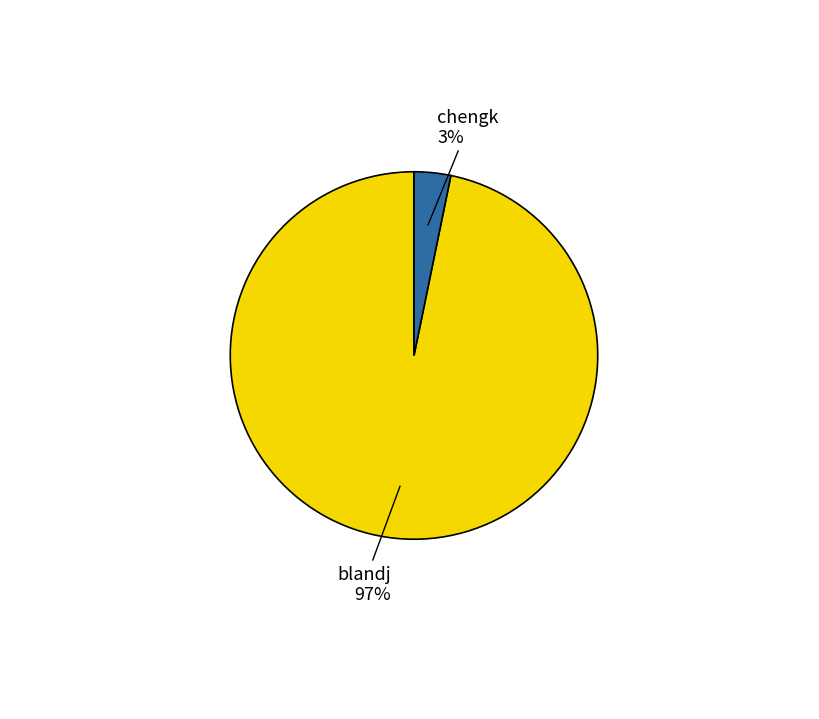

To the nearest percent, what is the difference between the blandj and chengk slice percentages?

94%